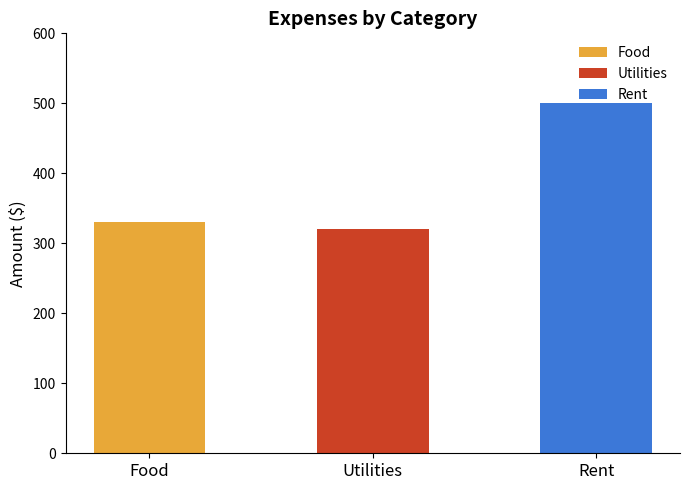

What is the label of the 1st bar from the left?

Food